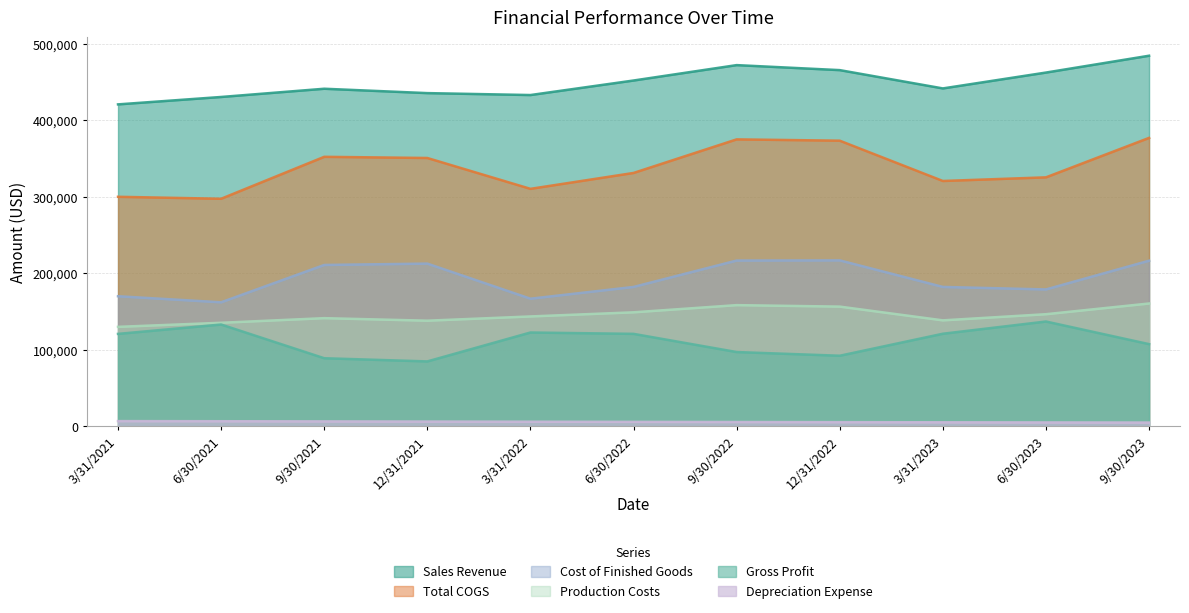

Where does the Total COGS series first go above 331165?

9/30/2021